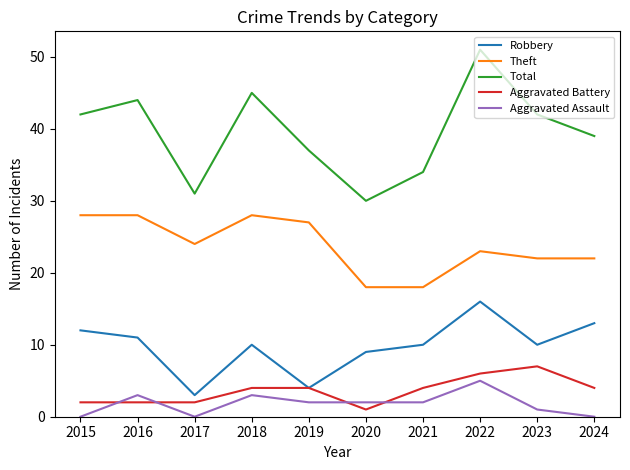

Is the value of Aggravated Battery at 2018 greater than the value of Total at 2022?

No